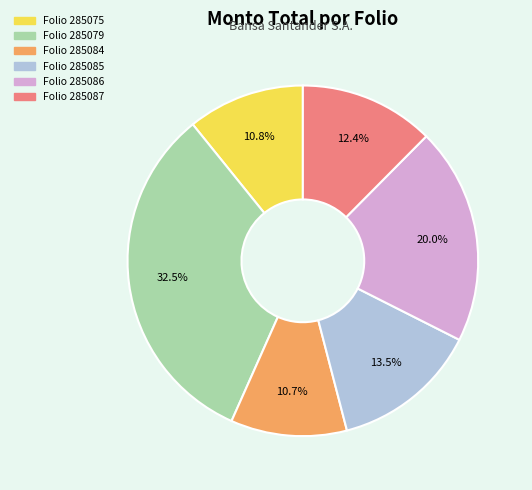

What portion of the pie excludes Folio 285079?

67.5%